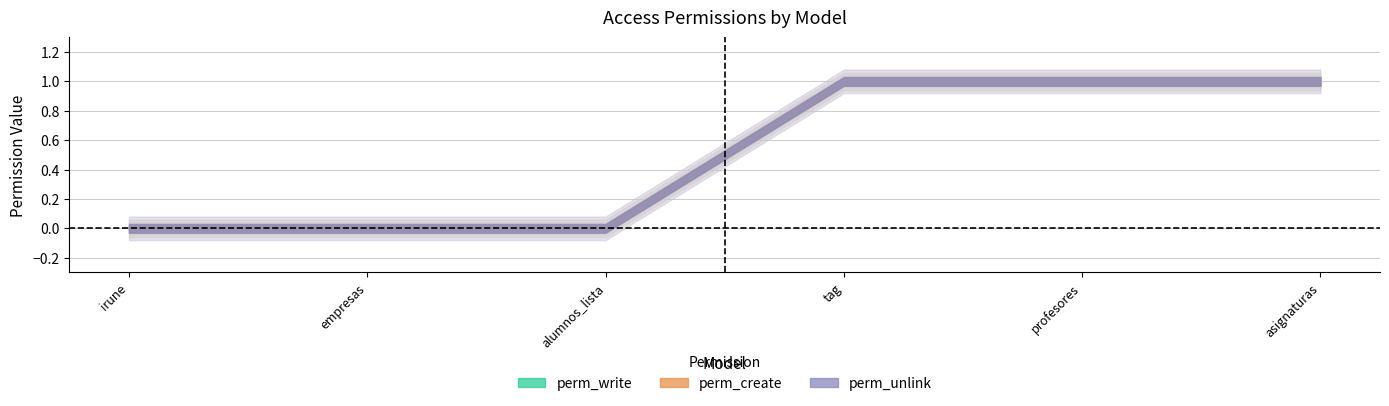

The value of perm_create at access_instituto_irune_alumnos_lista is 0. True or false?

True